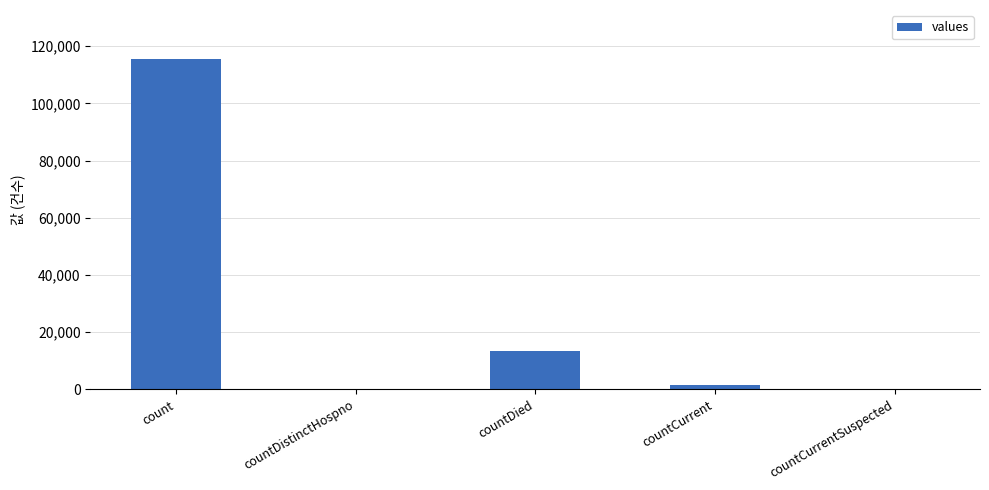

Reading right to left, transcribe all the data shown in this chart.

0	1383	13343	0	115379